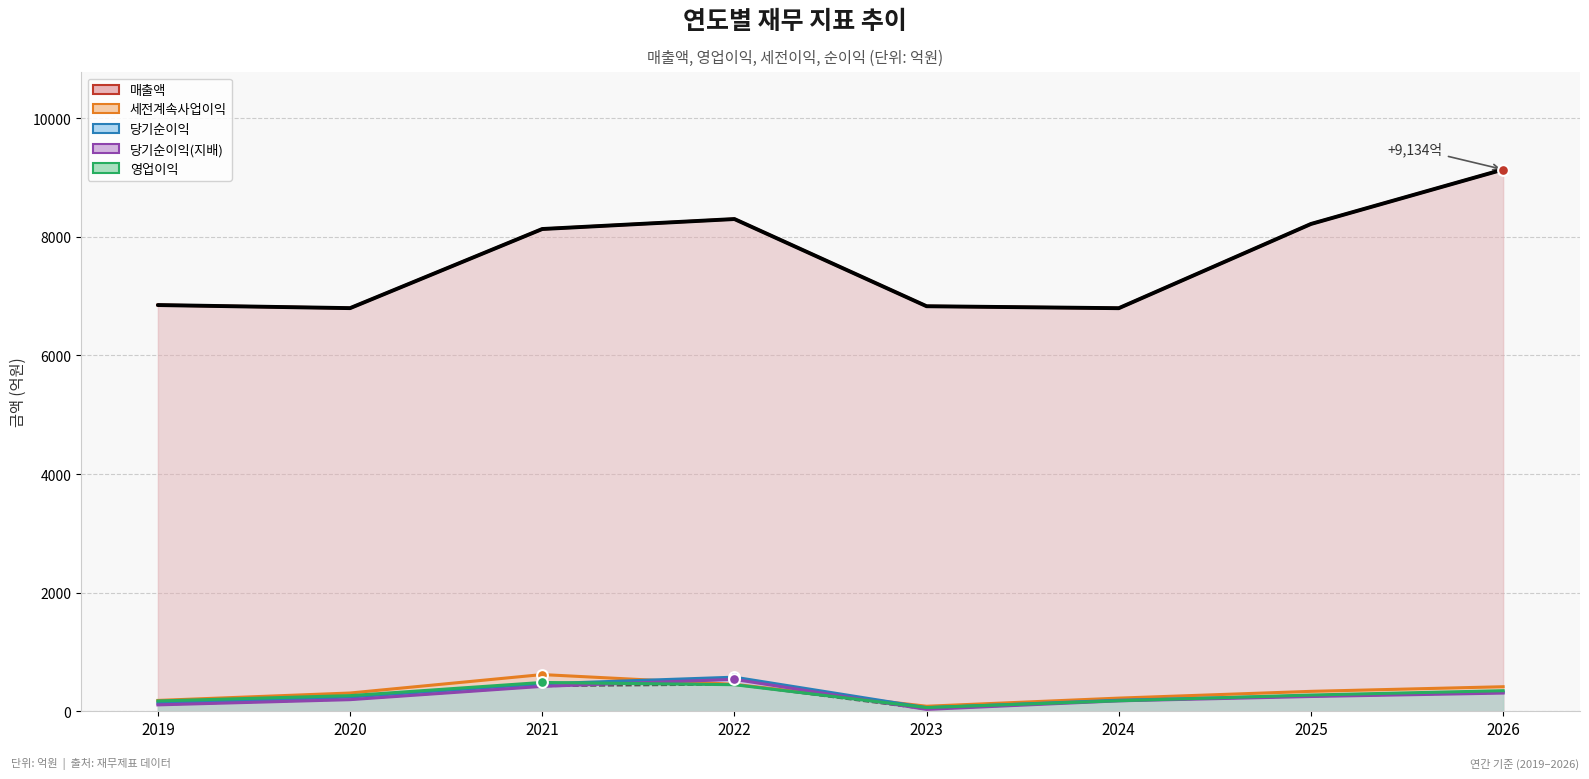

Is the value of 세전계속사업이익 at 2025 greater than the value of 당기순이익(지배) at 2023?

Yes